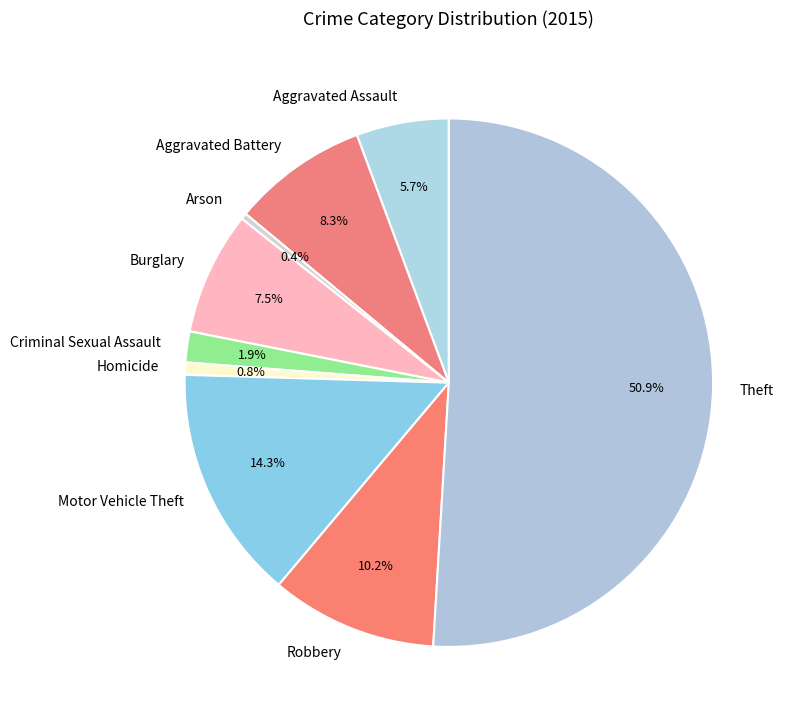

To the nearest percent, what percentage of the pie is Aggravated Assault?

6%